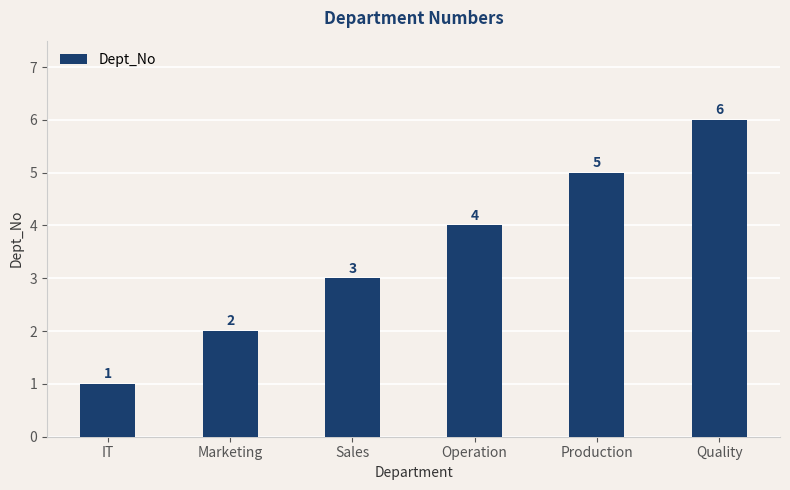

What position from the right is IT?

6